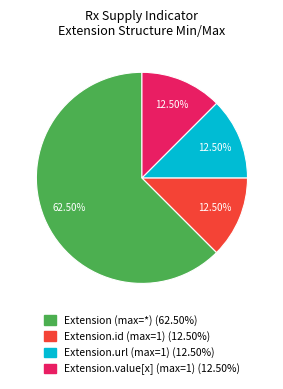

Approximately how many times larger is the value at Extension.url (max=1) (12.50%) compared to Extension.value[x] (max=1) (12.50%)?

1.0